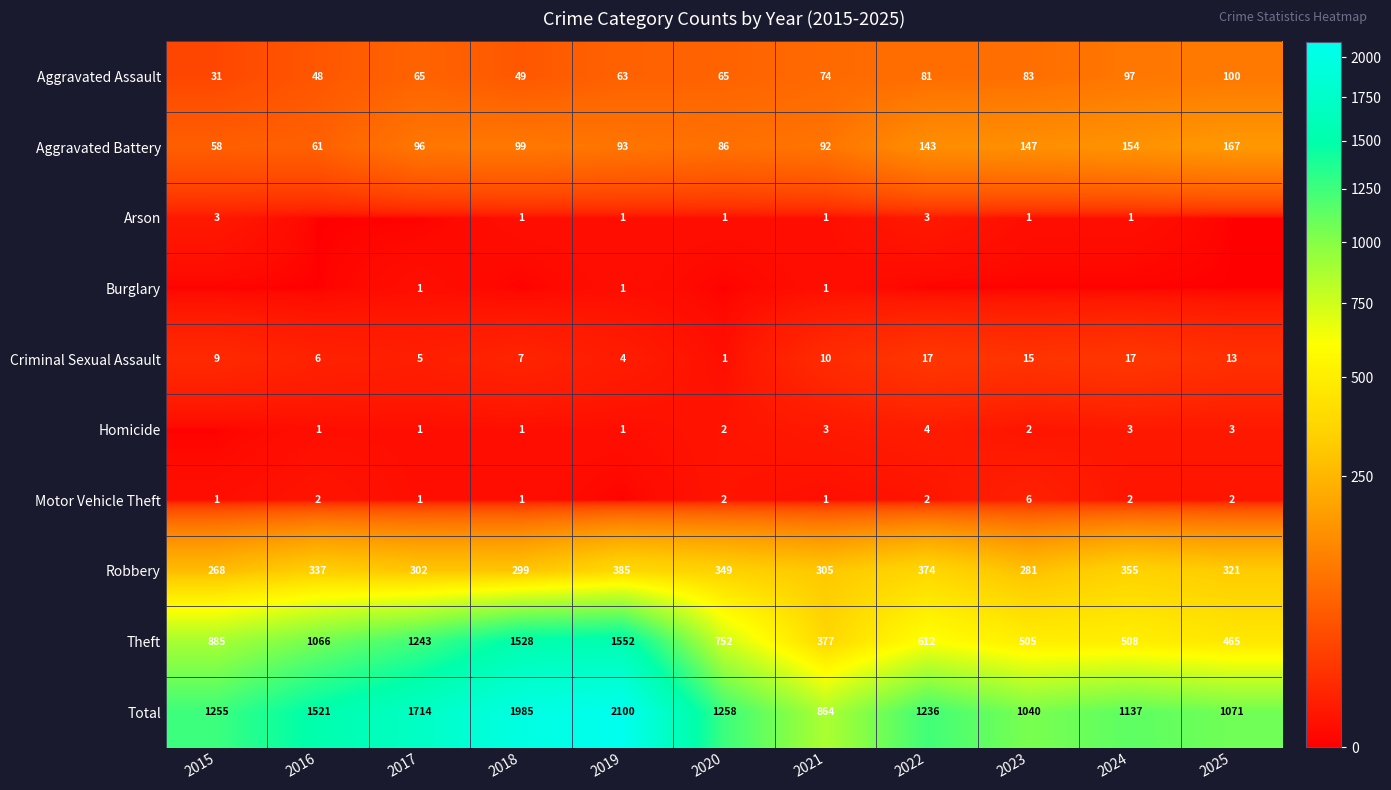

The value of Aggravated Battery at 2015 is 58. True or false?

True